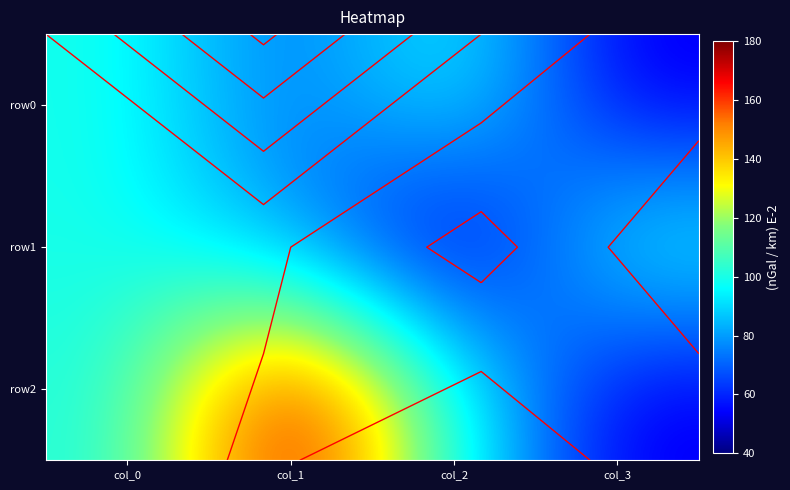

How many values in the row2 series exceed 100?

1